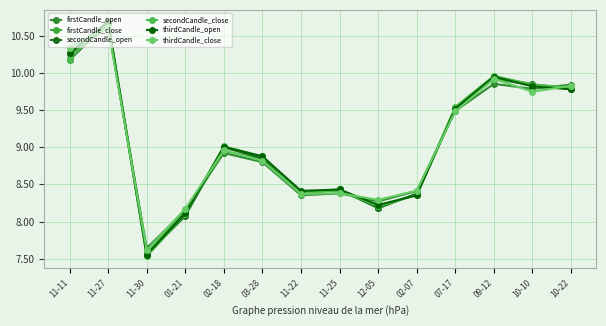

What position from the left is 07-17?

11